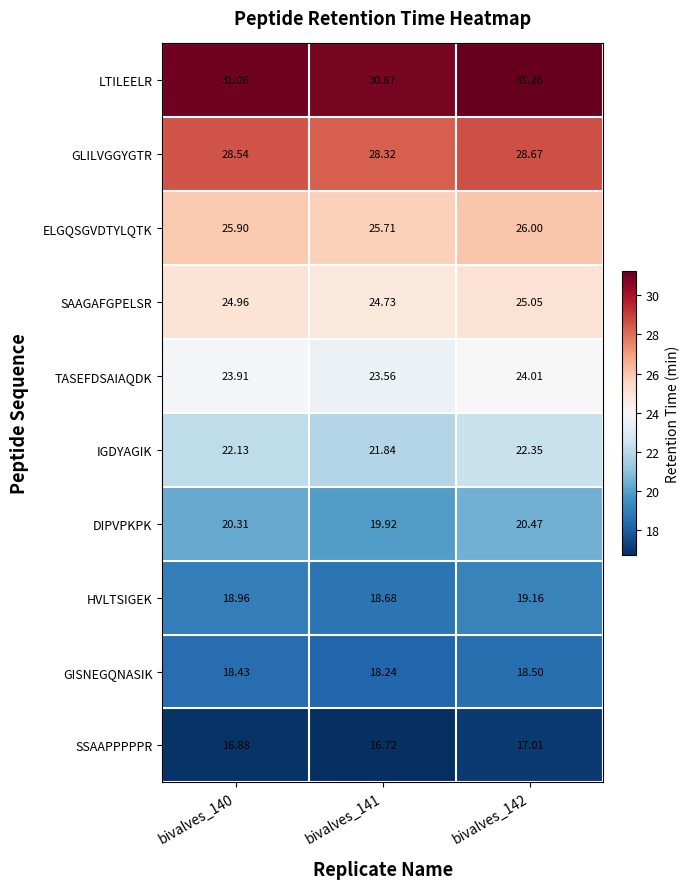

Between bivalves_141 and bivalves_142, which series saw the biggest shift?

DIPVPKPK